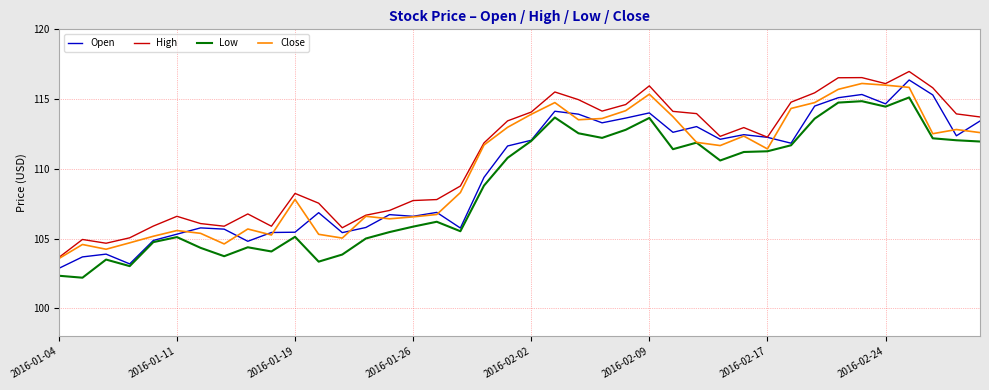

True or false: High and Low cross at least once.

False